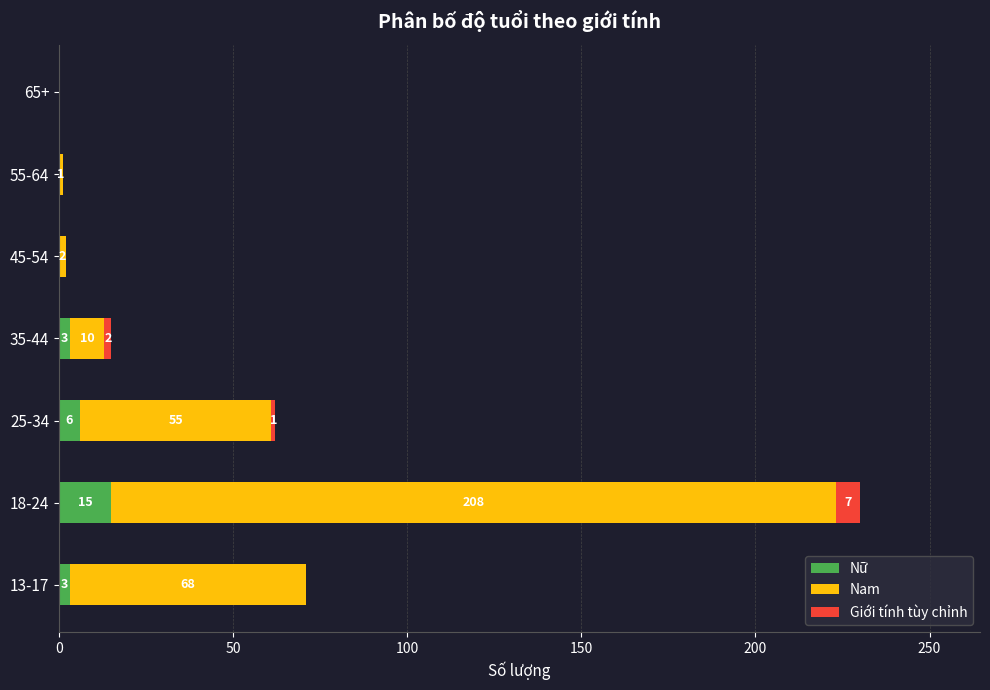

True or false: Nữ has a value of 0 at 65+.

True